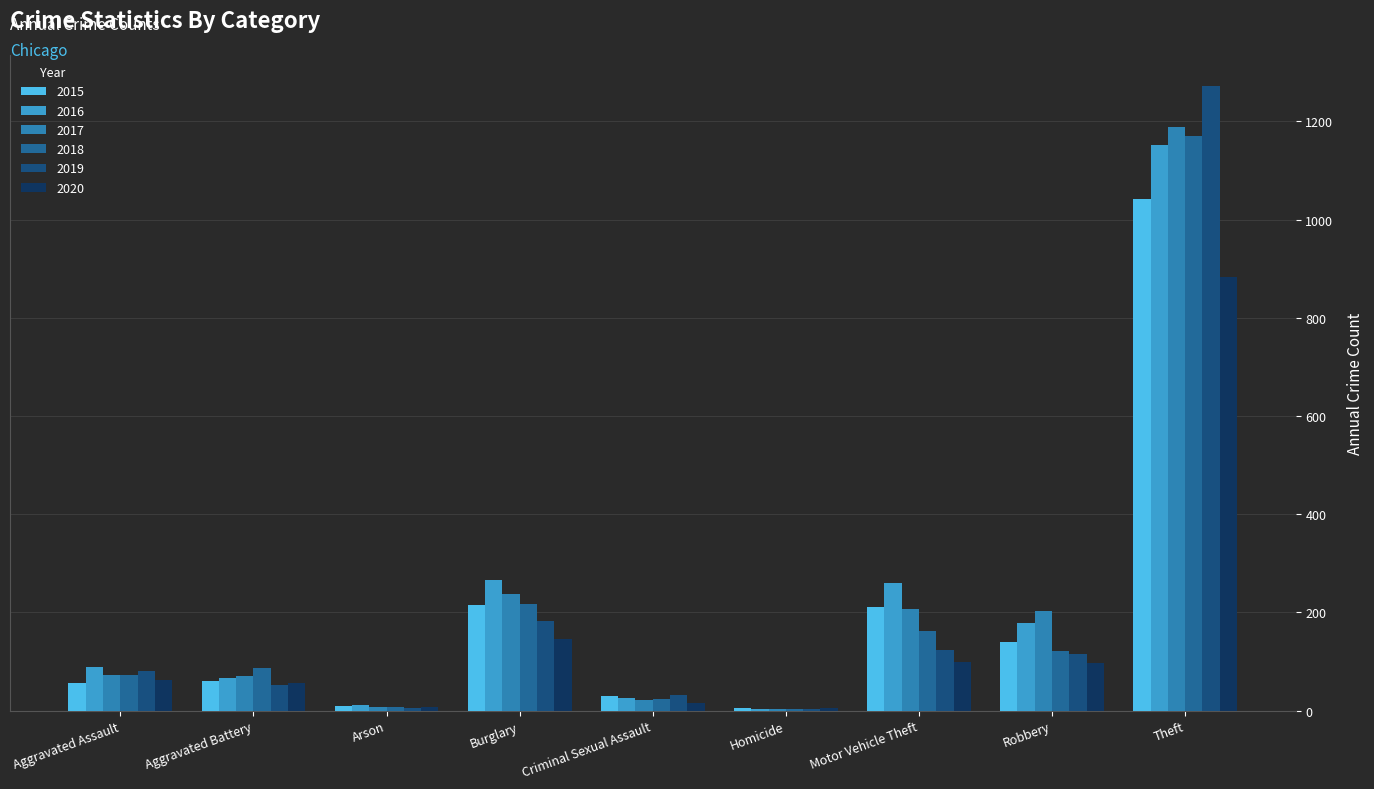

At which label does 2017 first exceed 72?

Burglary